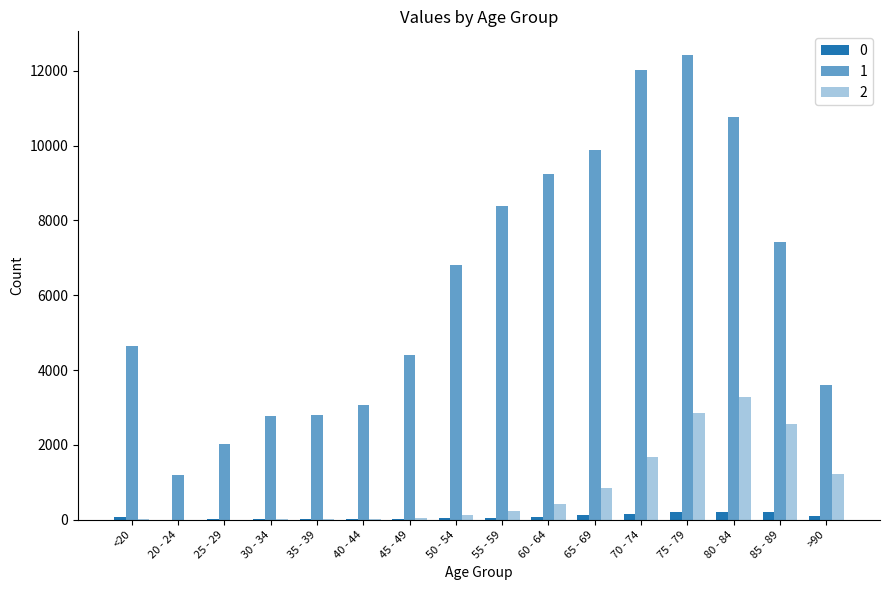

What is the total value across all series at 30 - 34?

2809